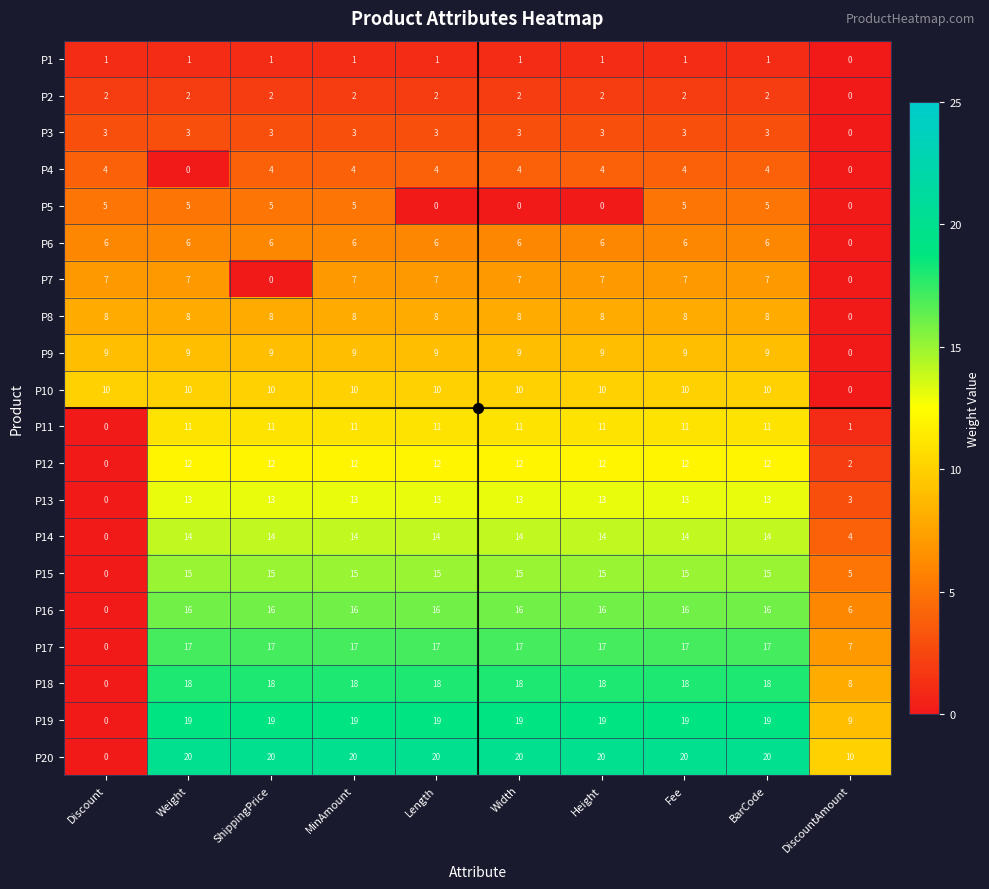

At how many categories does at least one series exceed 4?

10